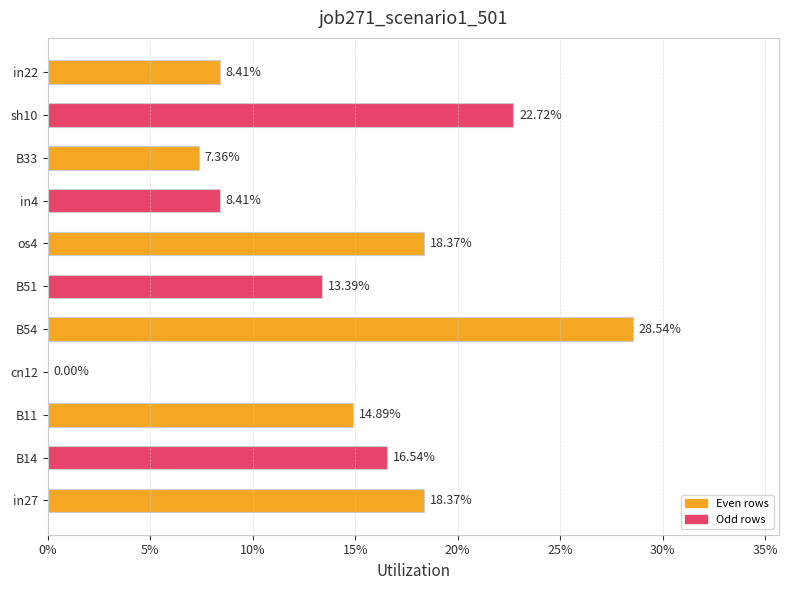

Are the bars horizontal?

Yes